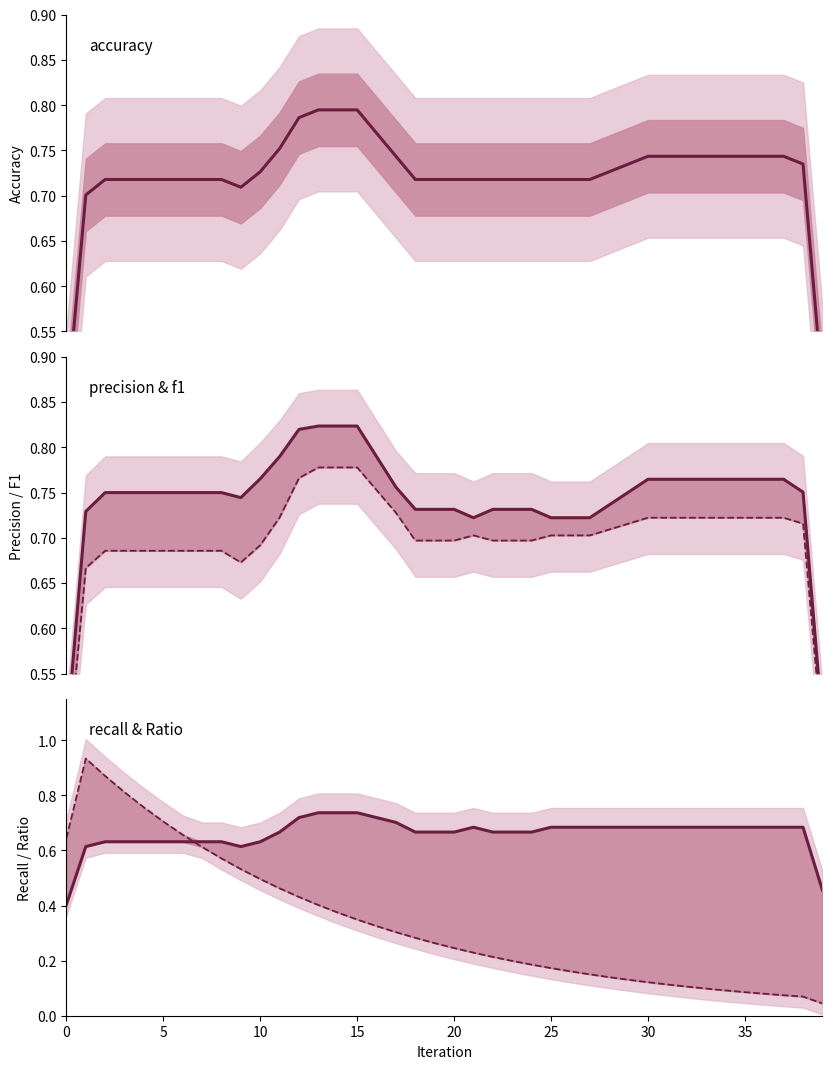

How many times do Ratio and f1 cross each other?

1